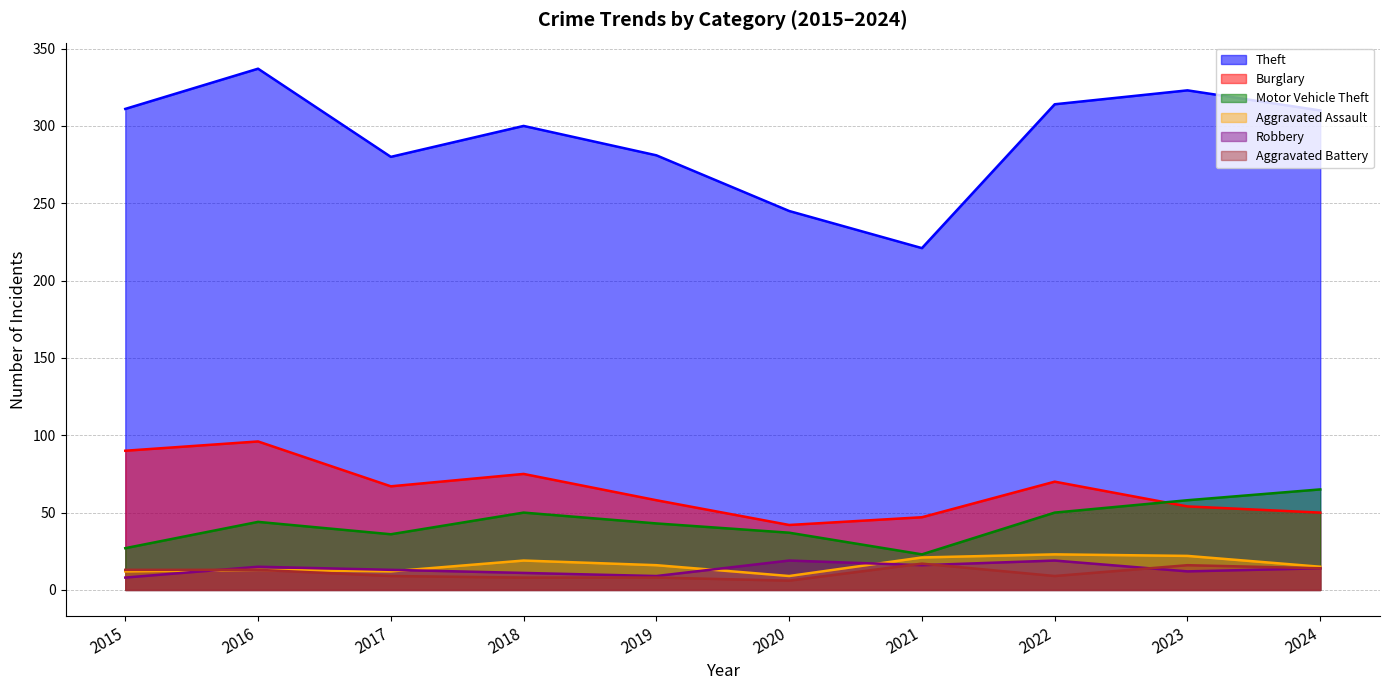

True or false: Motor Vehicle Theft and Aggravated Assault intersect in this chart.

False